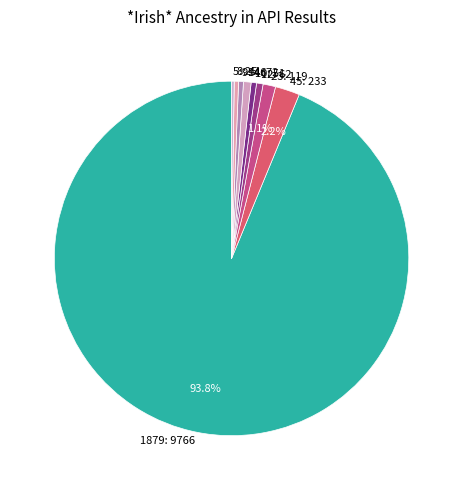

Is the sum of 12: 62 and 14: 72 greater than half?

No